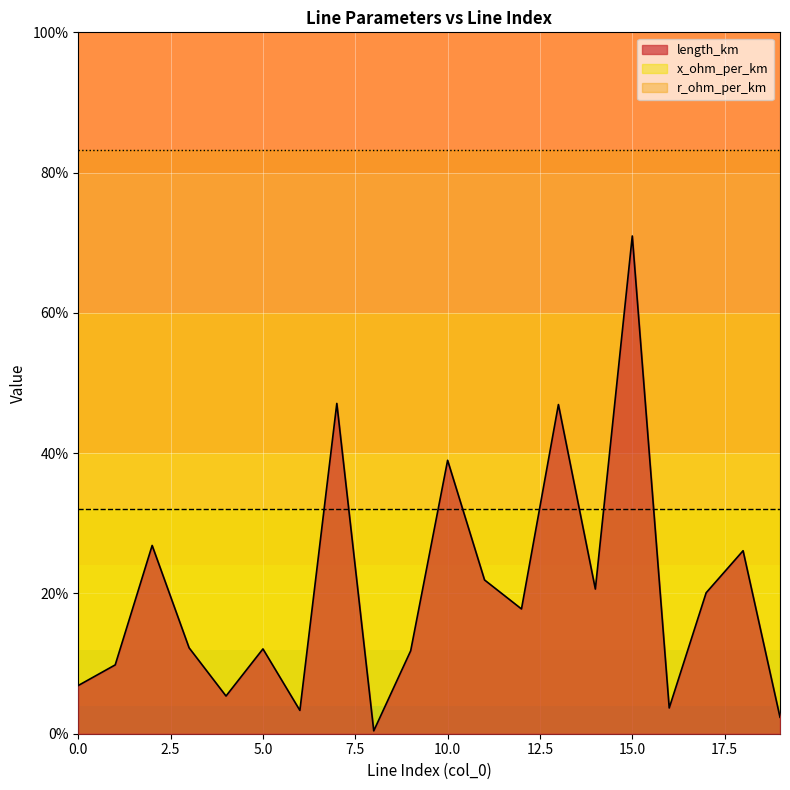

True or false: x_ohm_per_km has more than 2 points higher than both neighbors.

False